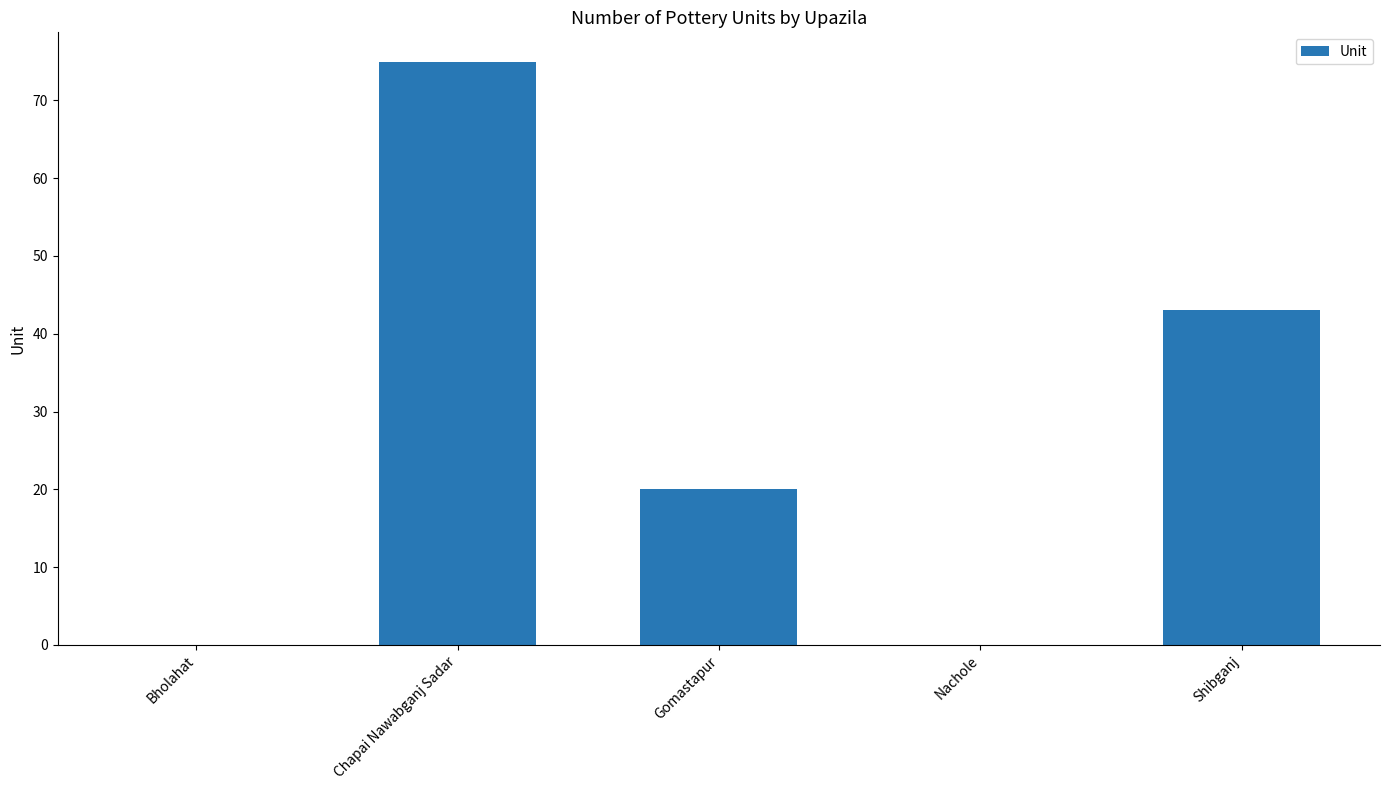

Read the value at Shibganj.

43